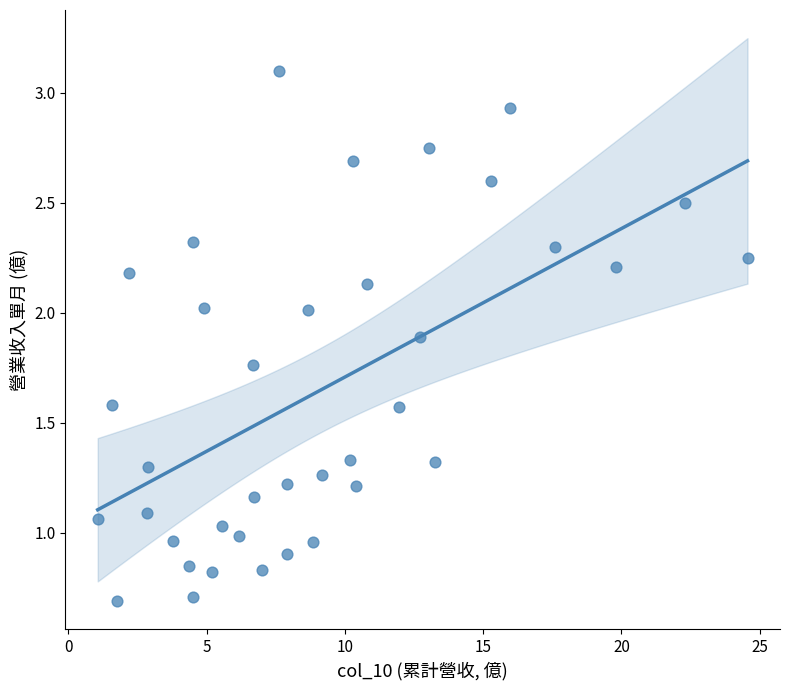

What is the range of X values (max minus min)?

23.5